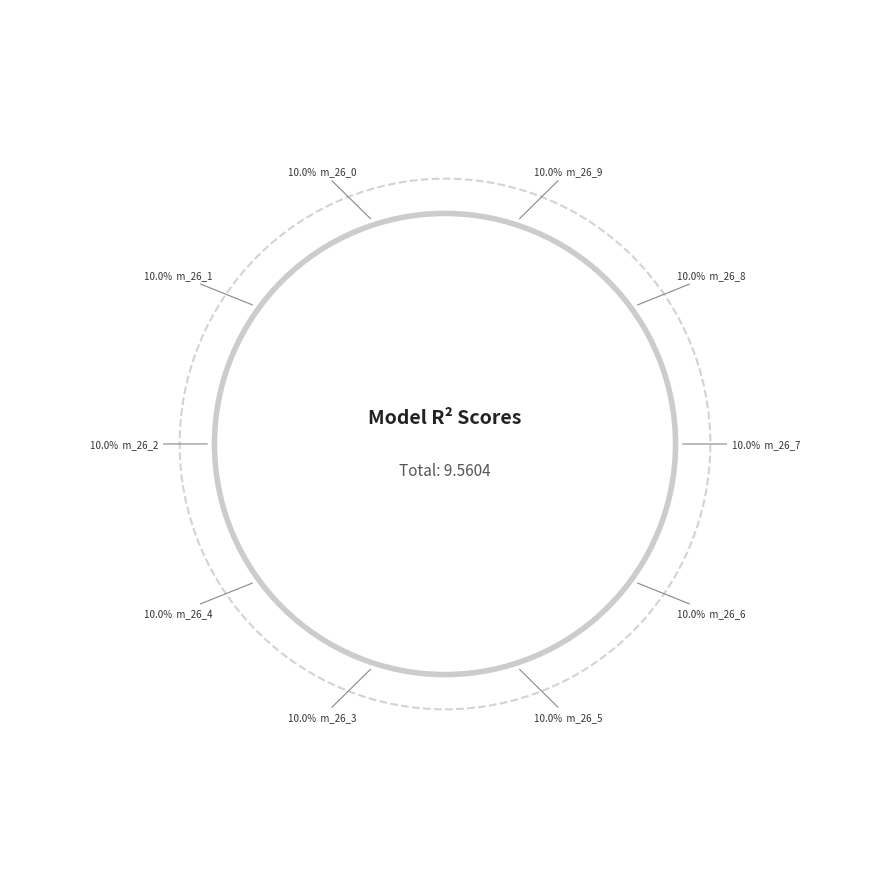

Is model_2_26_5 the majority of the pie?

No